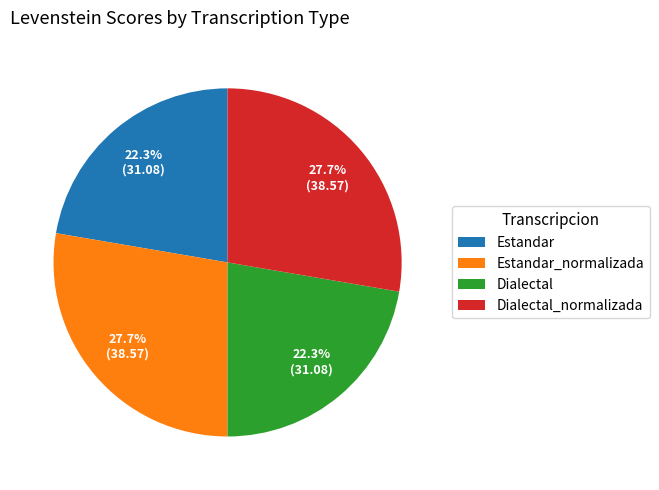

To the nearest percent, what is the average slice percentage?

25%